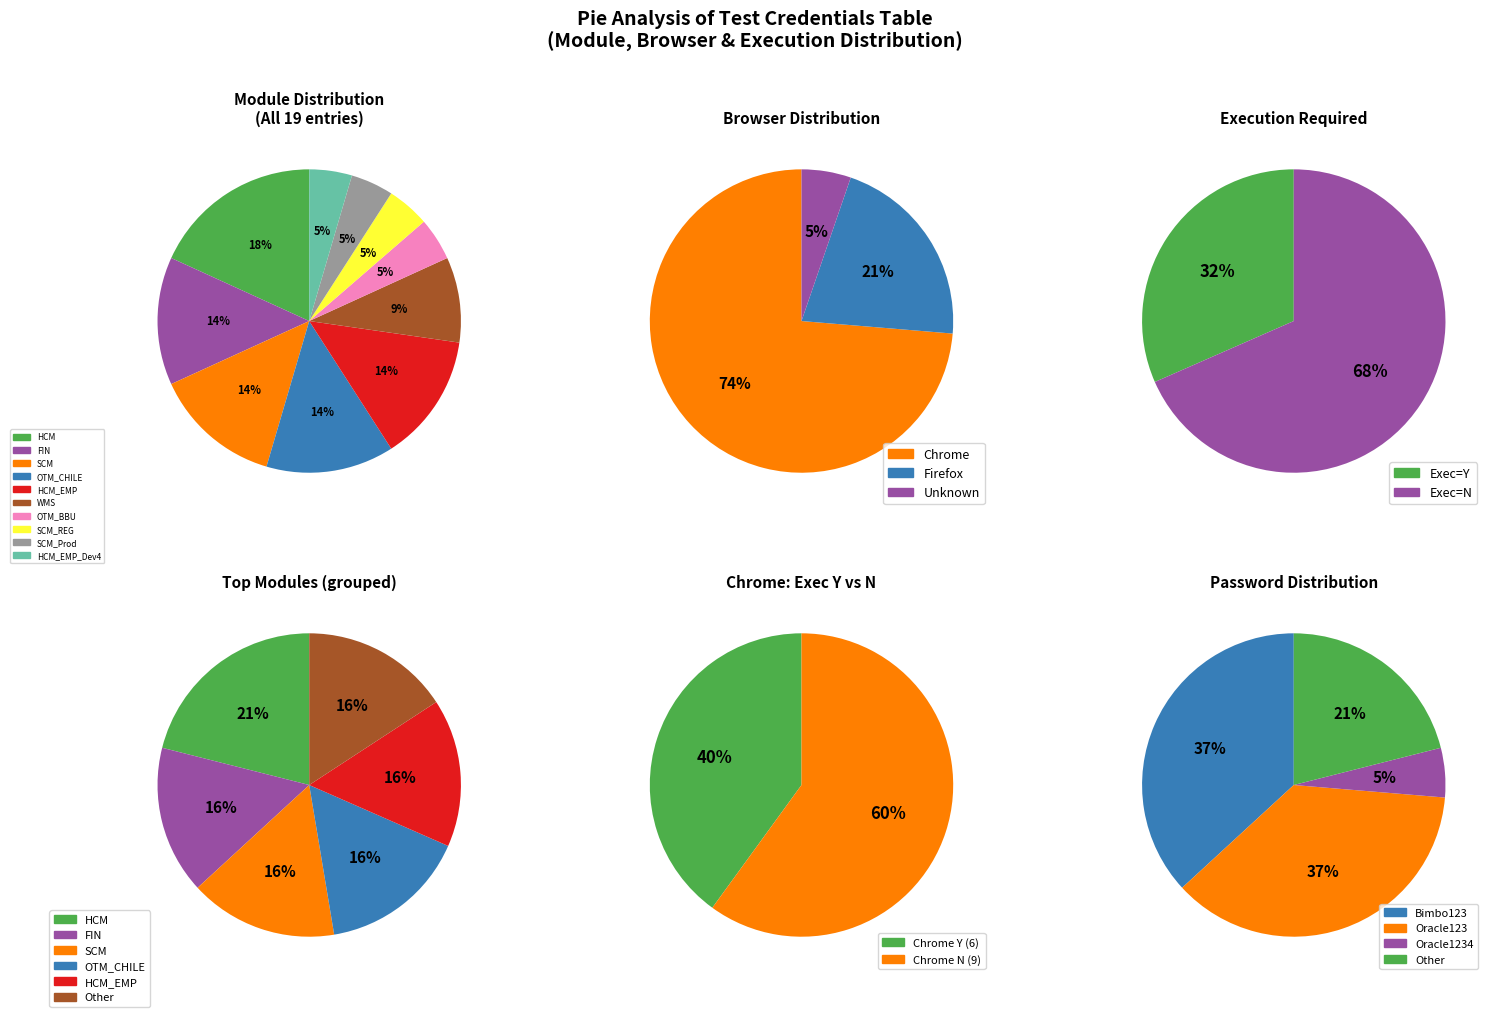

What is the ratio of the value at OTM_CHILE to the value at SCM?

1.0